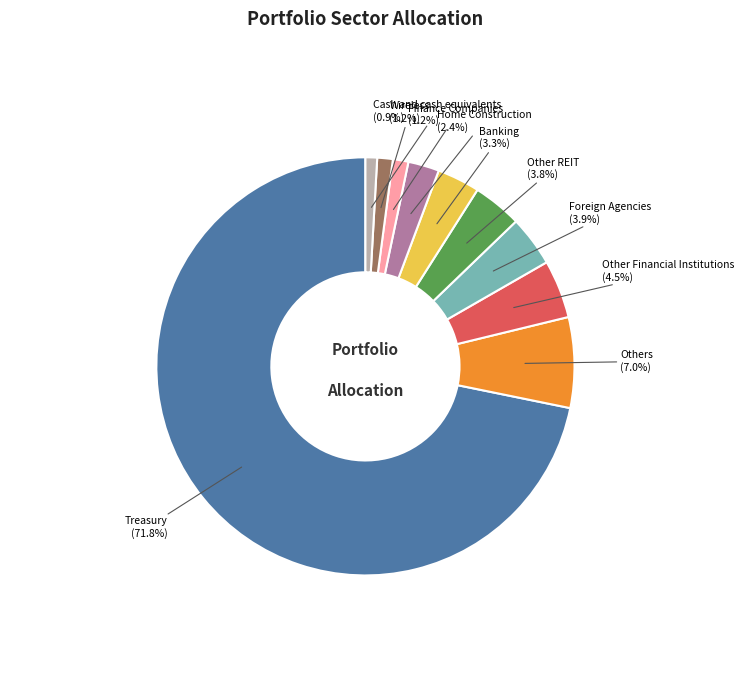

Does any single category account for the majority?

Yes